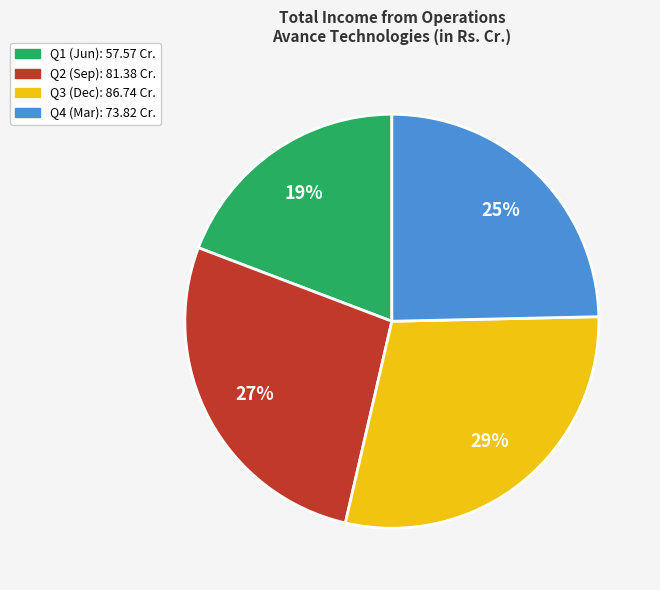

Is there a majority slice in this chart?

No